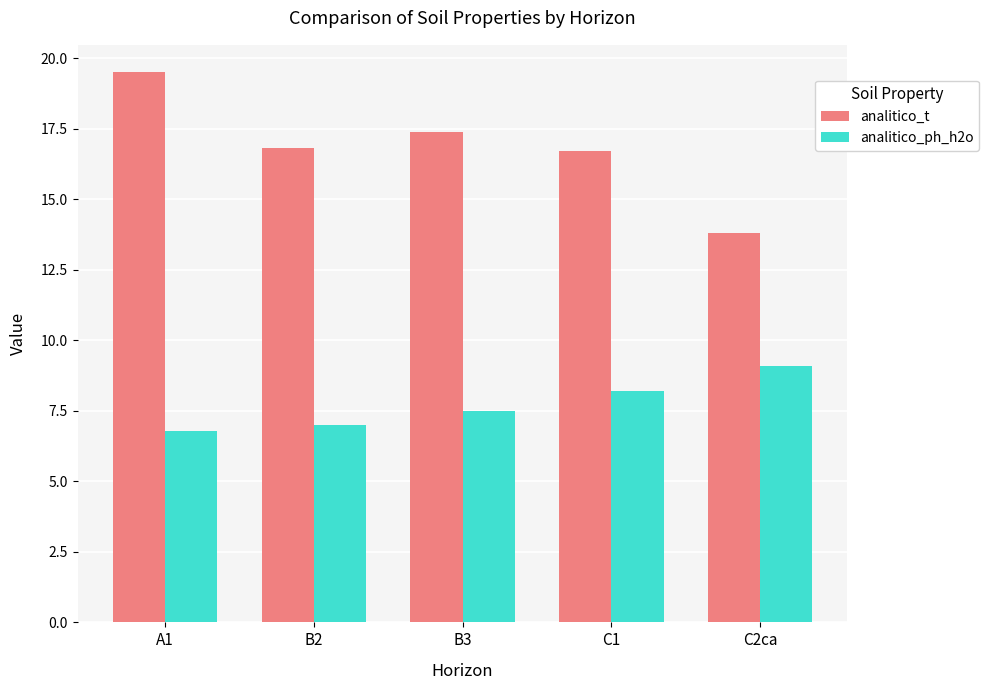

True or false: analitico_t has a value of 17.4 at B3.

True